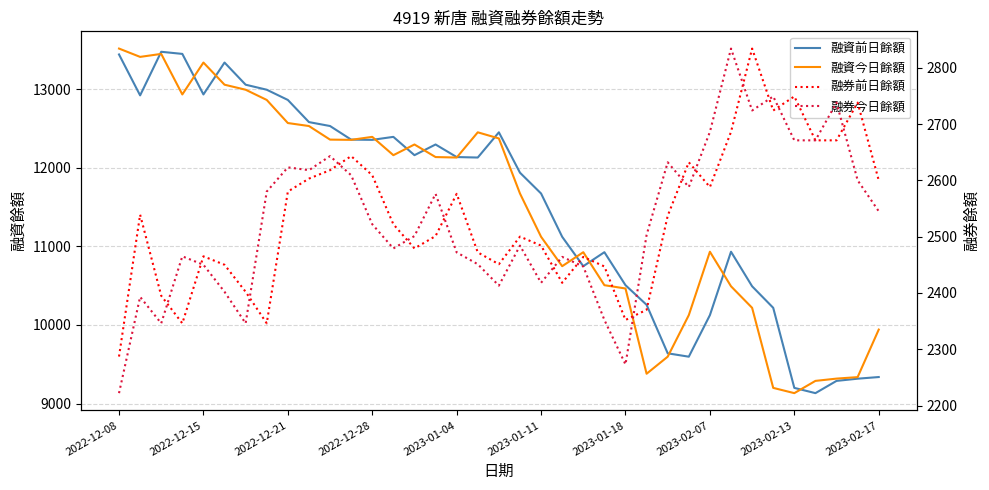

Which series has the widest spread of values?

融資今日餘額